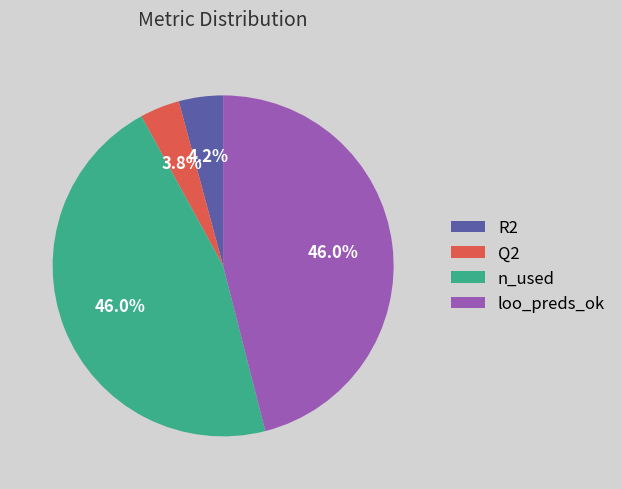

Between loo_preds_ok and Q2, which is larger?

loo_preds_ok